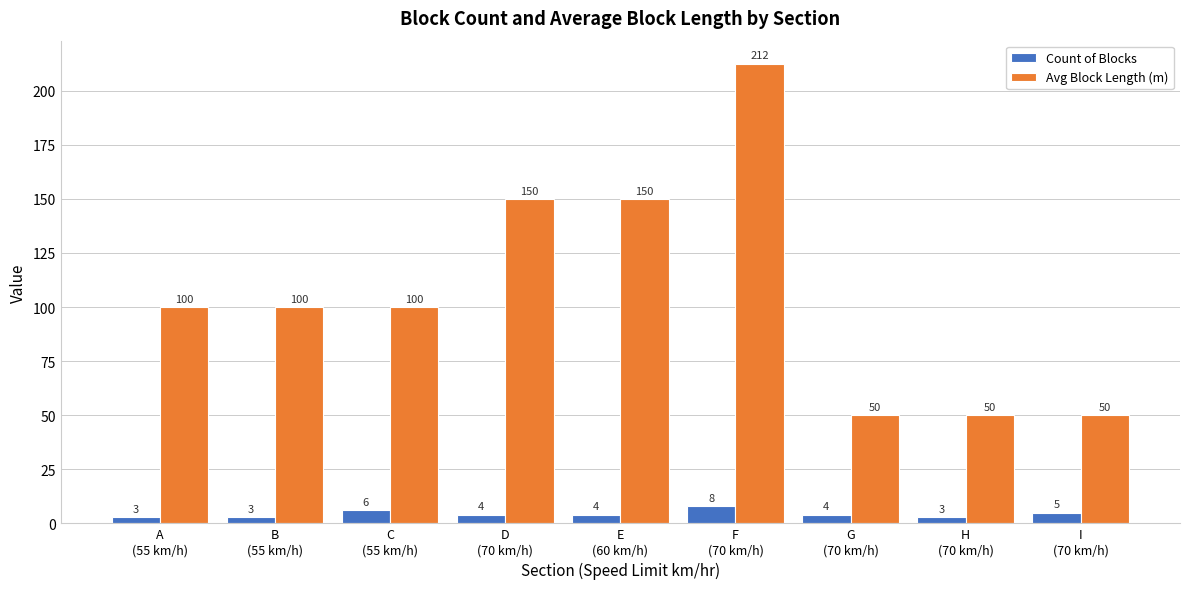

What is the sum of all Count of Blocks values?

40.0